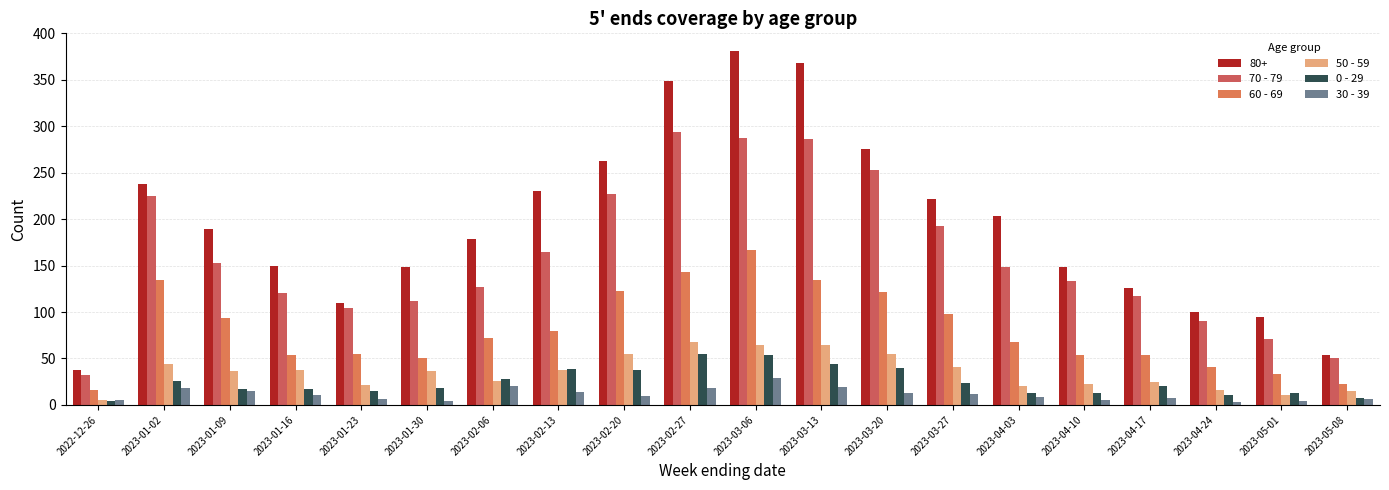

What is the sum of the 50 - 59 values at 2023-03-27 and 2023-02-13?

79